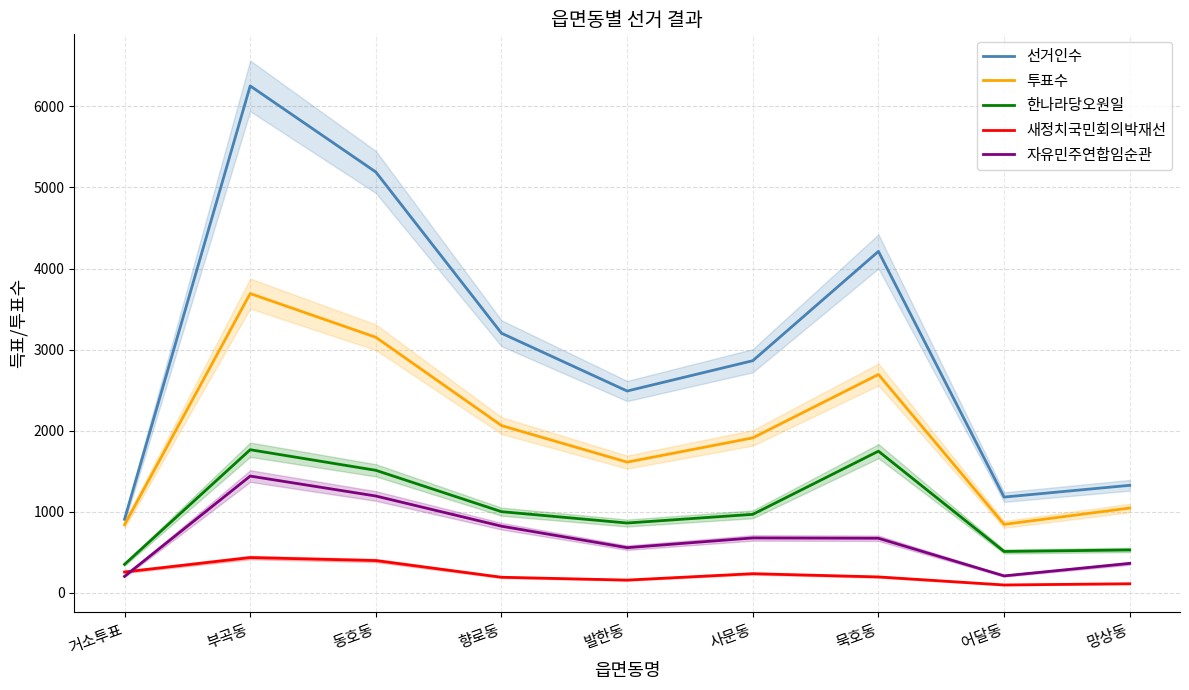

Between 묵호동 and 망상동, which series saw the biggest shift?

선거인수